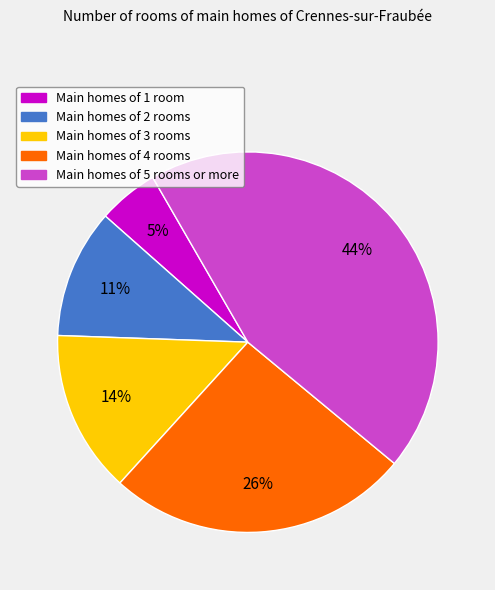

To the nearest percent, what is the difference between the largest and smallest slice percentages?

39%